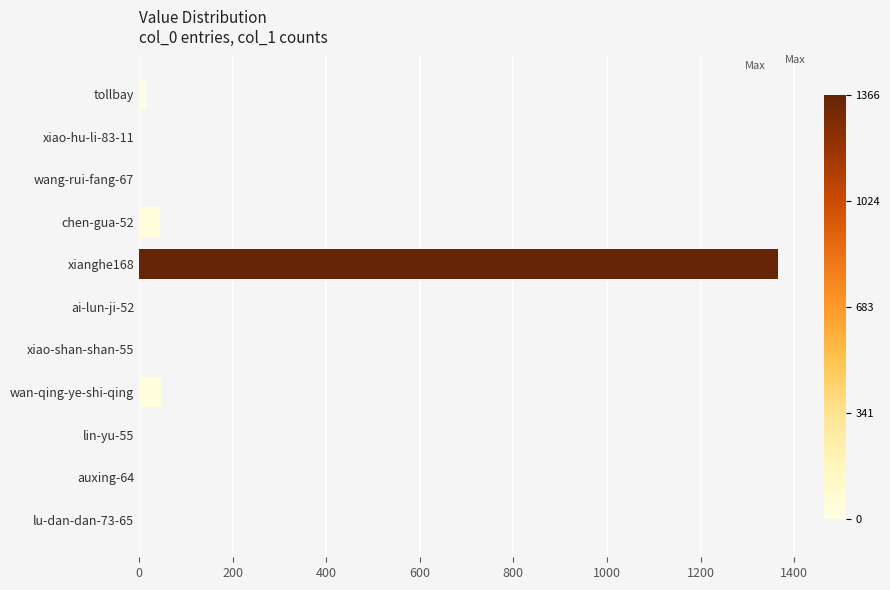

At which category does the chart reach its peak across all series?

xianghe168